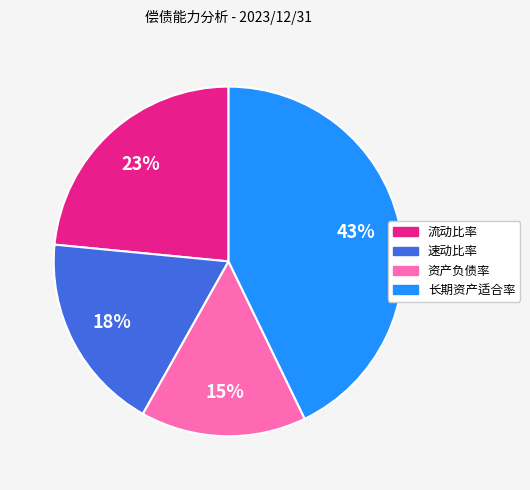

Combined, do 流动比率 and 速动比率 account for over 50%?

No